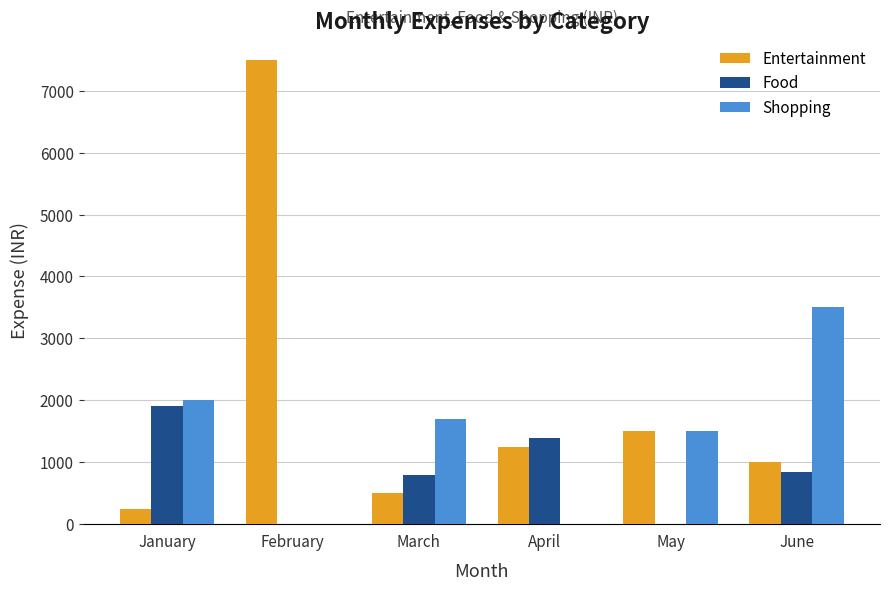

What are all the series names shown in the legend?

Entertainment, Food, Shopping